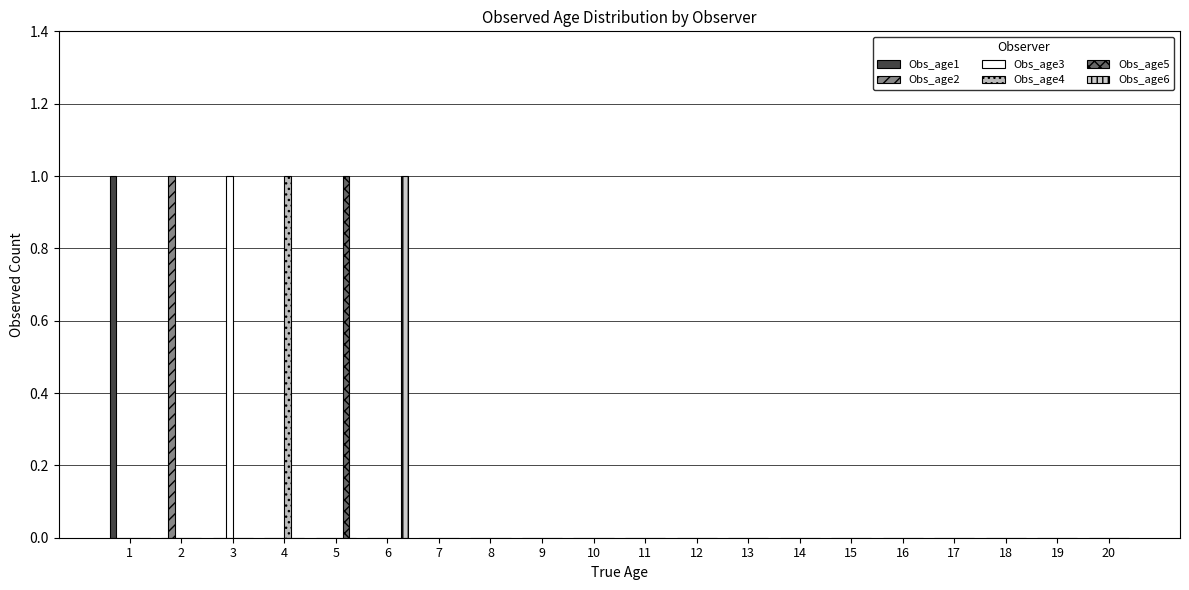

Which series has the largest total across all categories?

Obs_age1